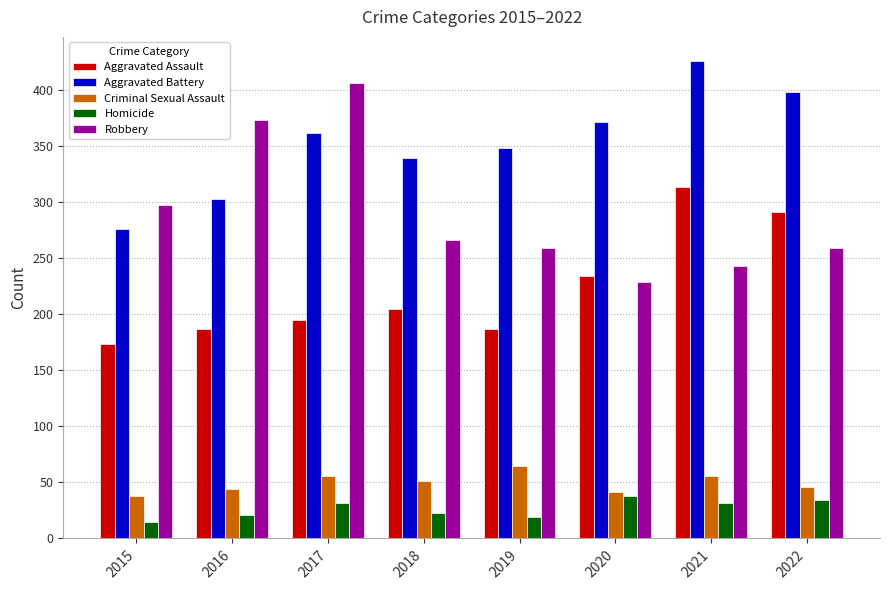

True or false: Criminal Sexual Assault has a value of 46 at 2022.

True